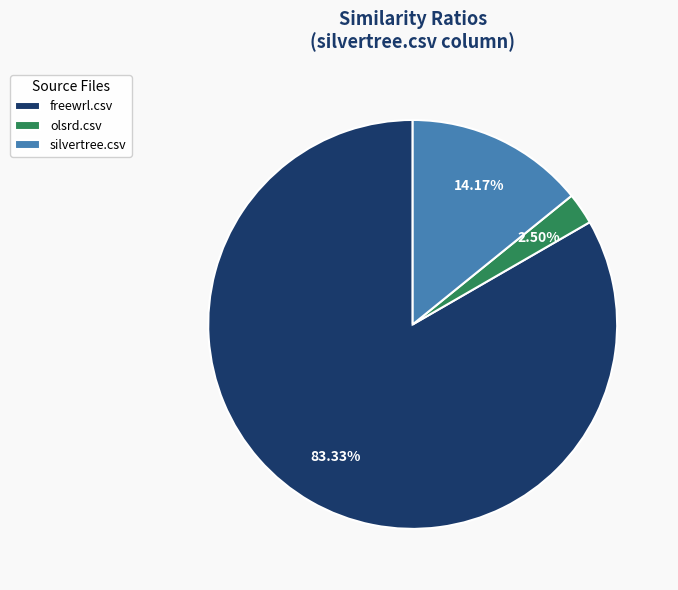

Which category has the biggest portion of the pie?

freewrl.csv